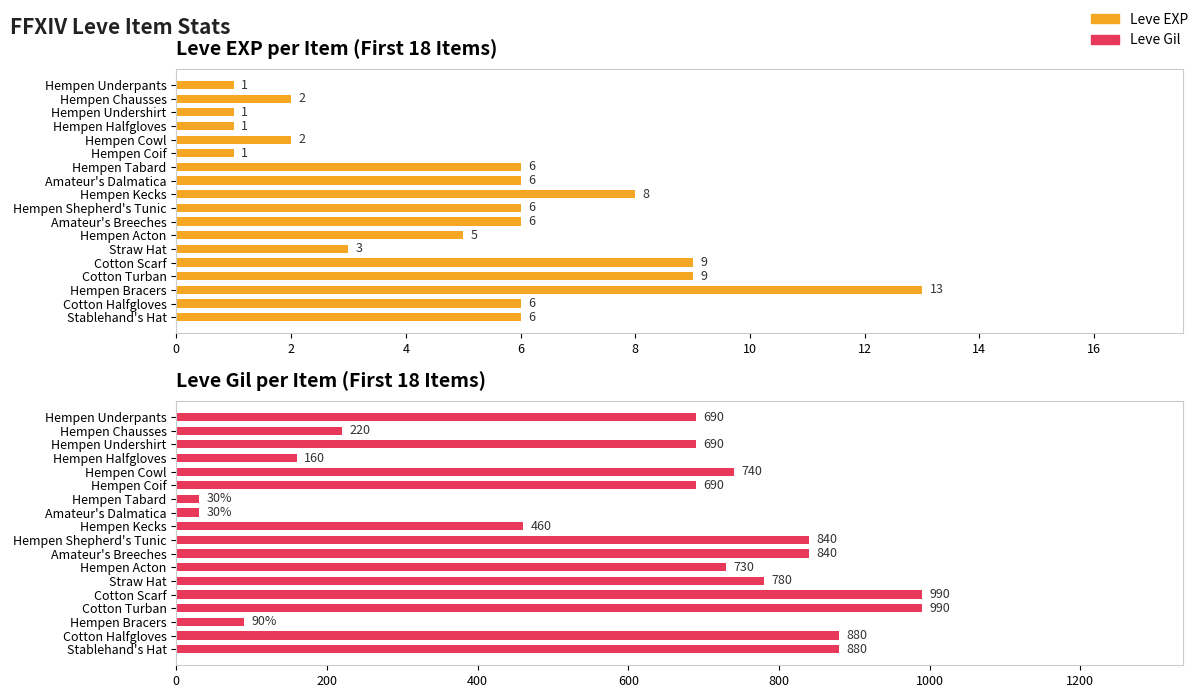

What is the highest value of the Leve EXP series?

13